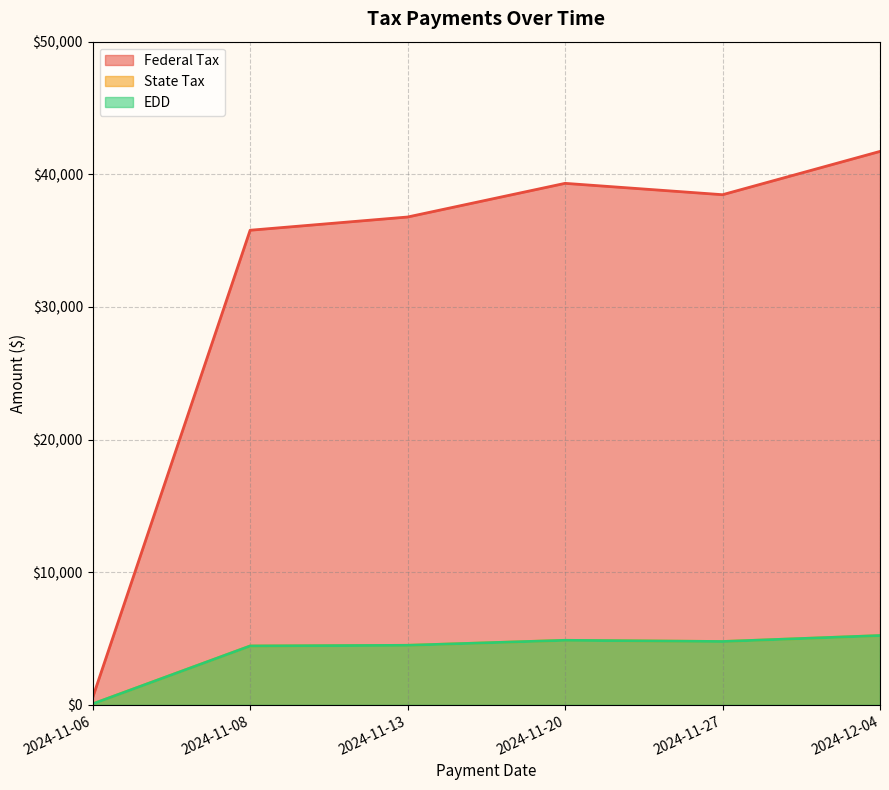

True or false: Federal Tax and State Tax intersect in this chart.

False